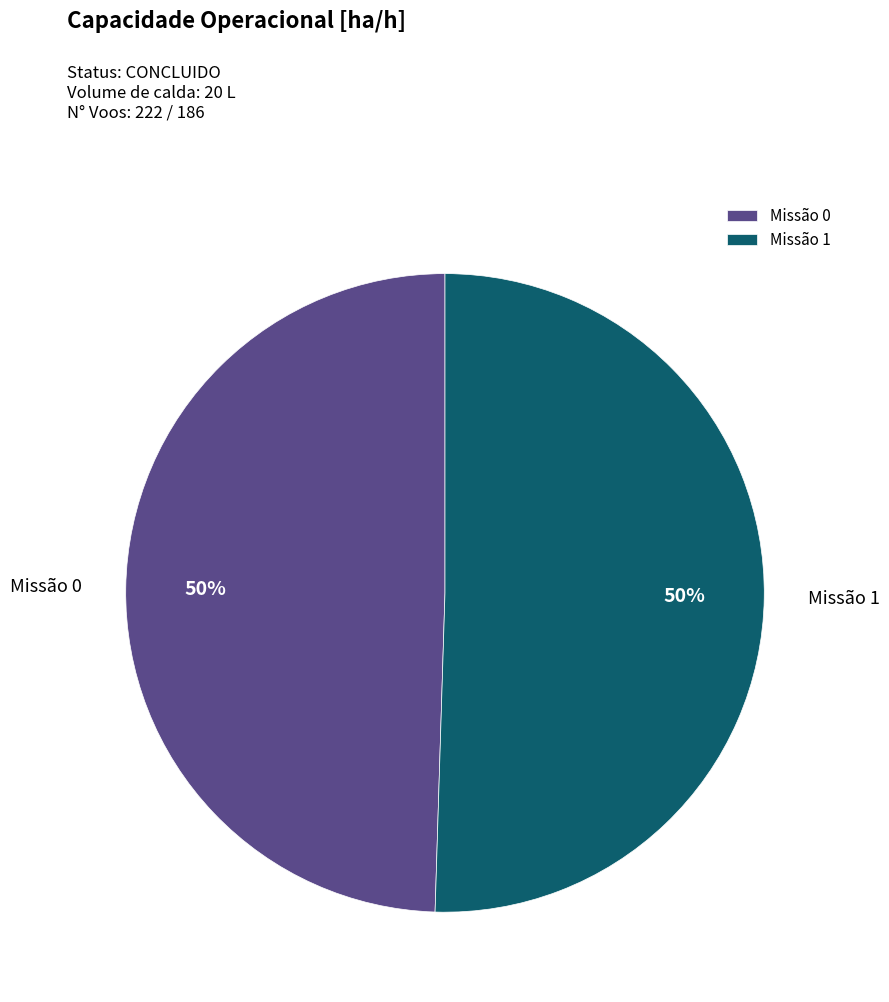

How many segments does this pie chart have?

2